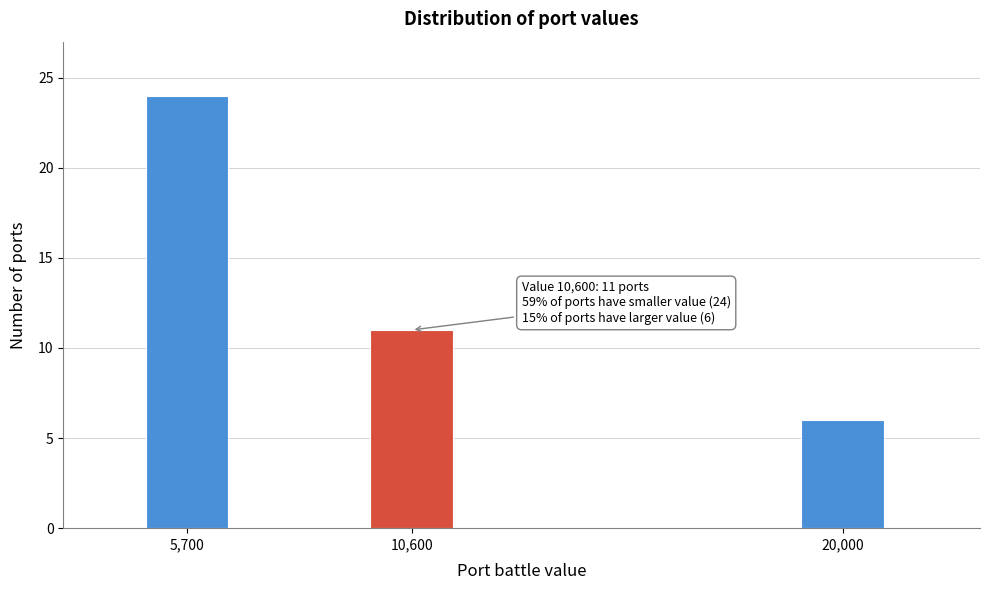

Reading left to right, extract all data points from this chart.

24	11	6